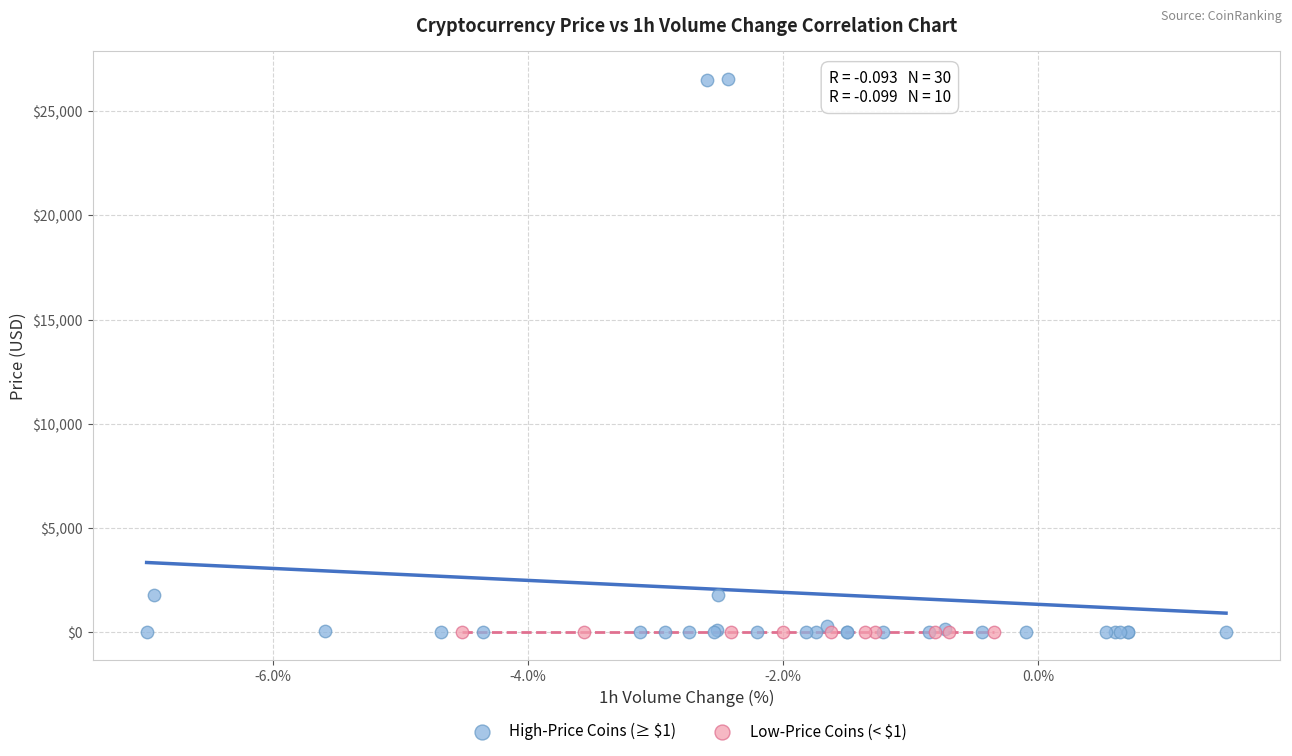

Which series contains the highest Y value?

High-Price Coins (≥ $1)